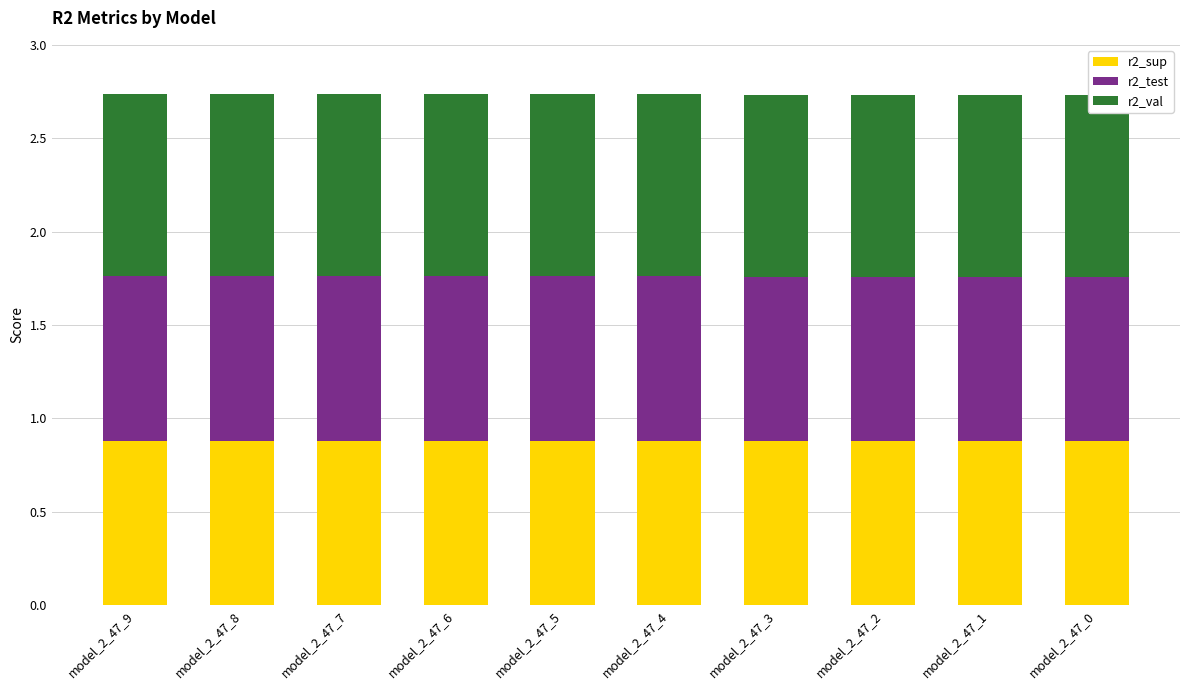

Which series has the largest total across all categories?

r2_val